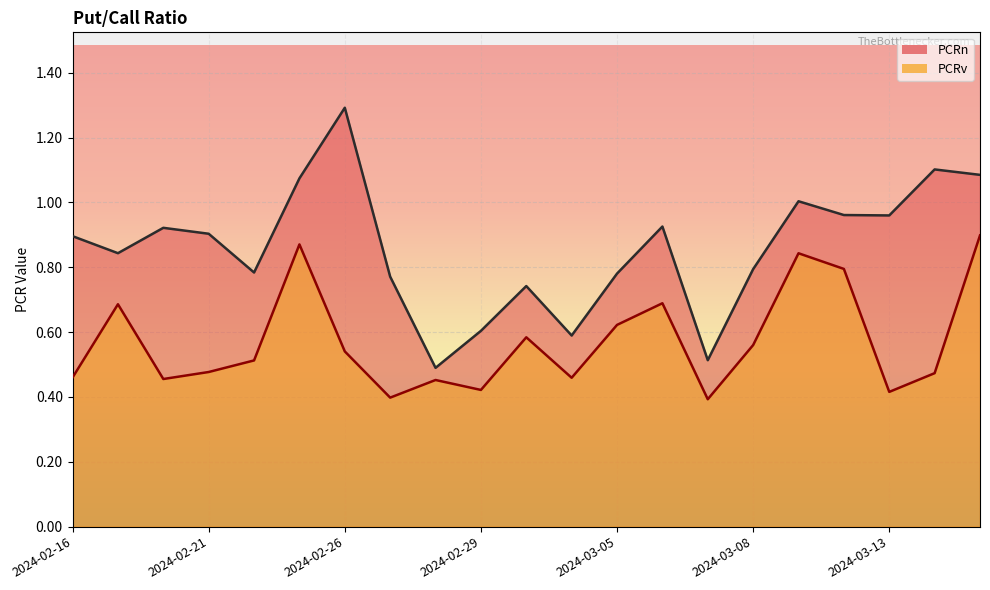

At which category does PCRv reach its first local peak?

2024-02-19